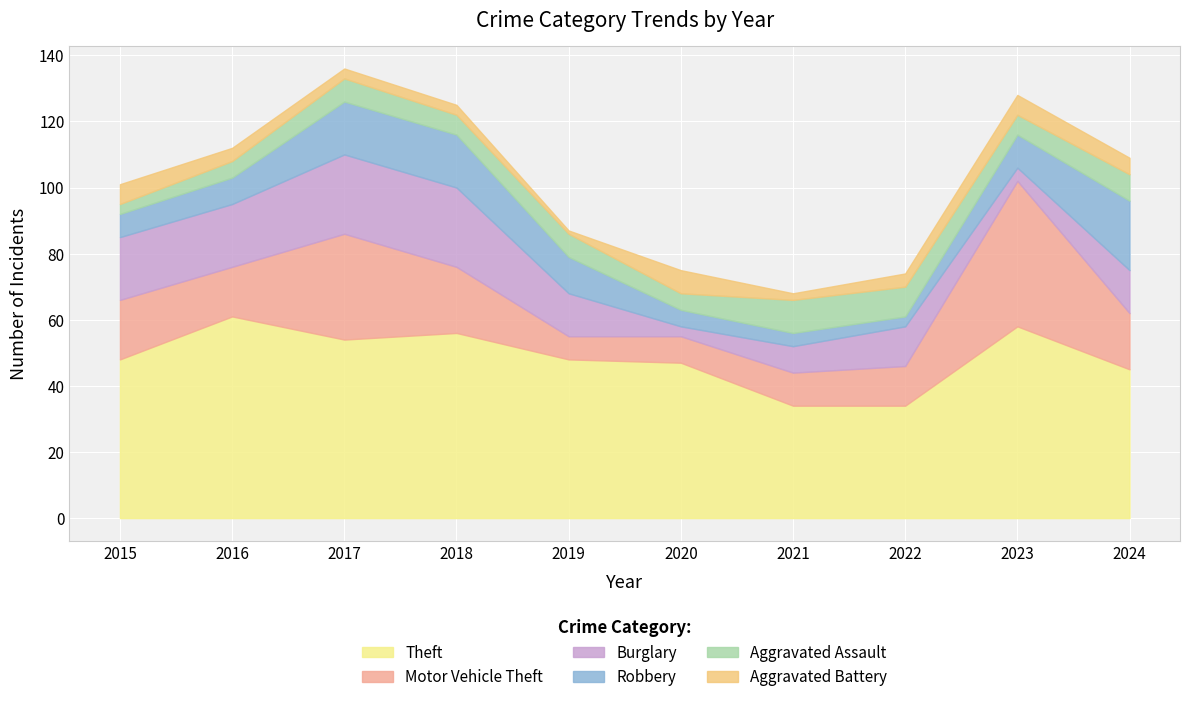

What are all the series names shown in the legend?

Theft, Motor Vehicle Theft, Burglary, Robbery, Aggravated Assault, Aggravated Battery